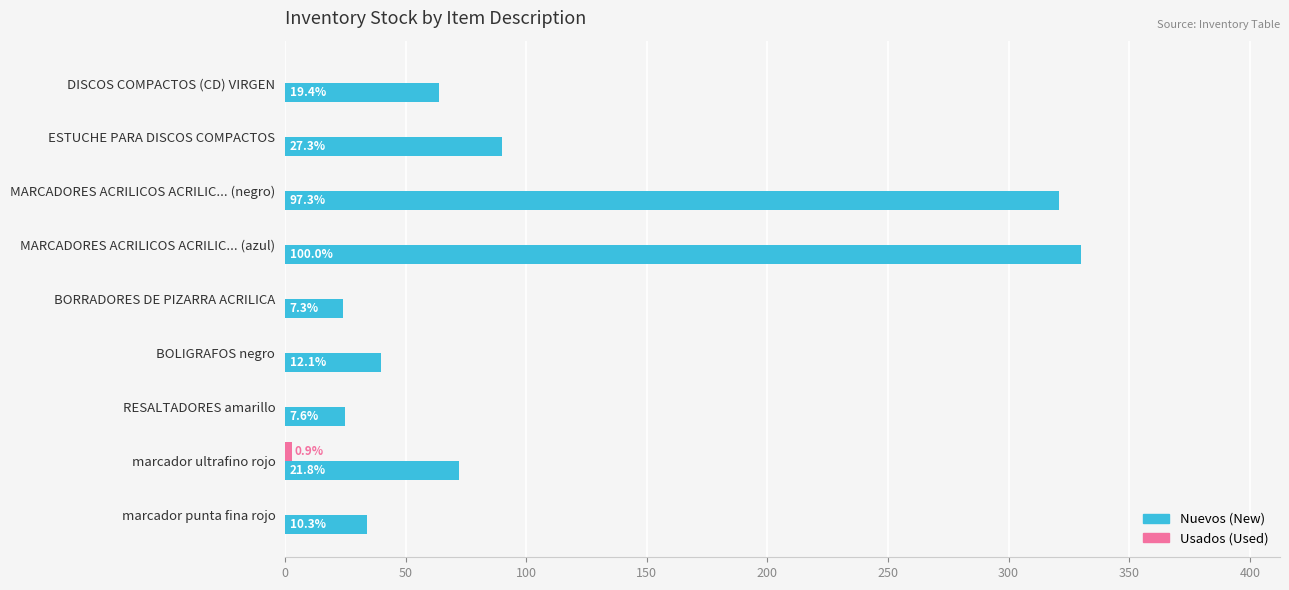

The nuevos series shows 64 at DISCOS COMPACTOS (CD) VIRGEN. True or false?

True